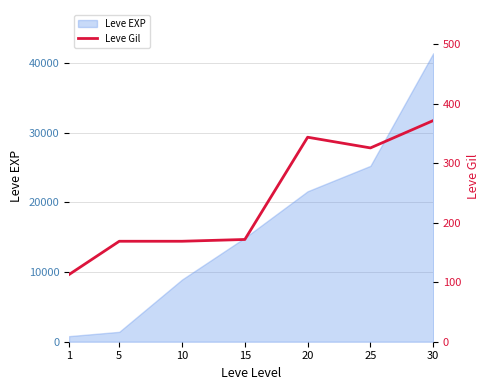

Is it true that the value at 20 is 460?

False